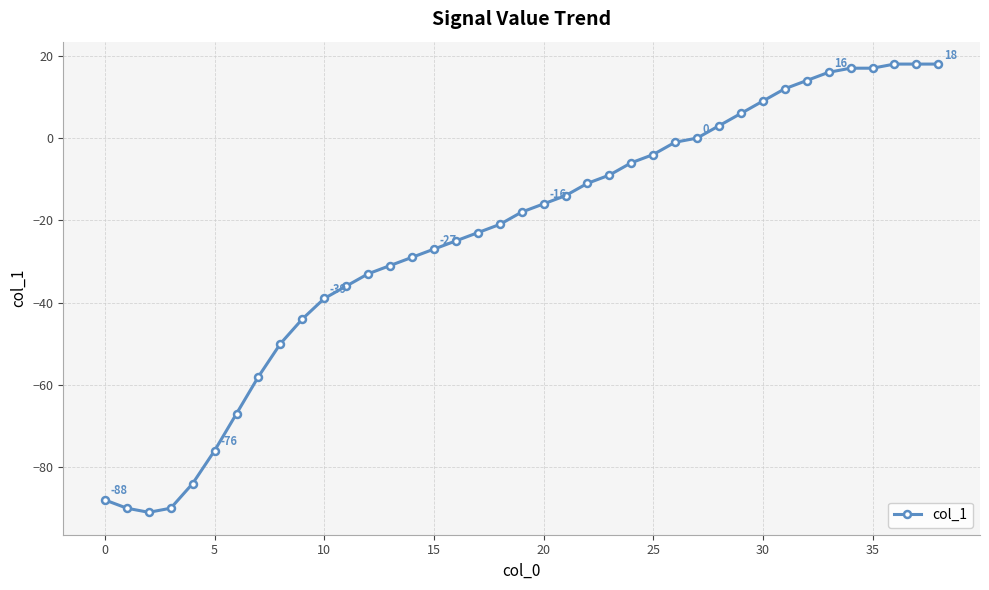

What is the difference between the second highest and second lowest values?

108